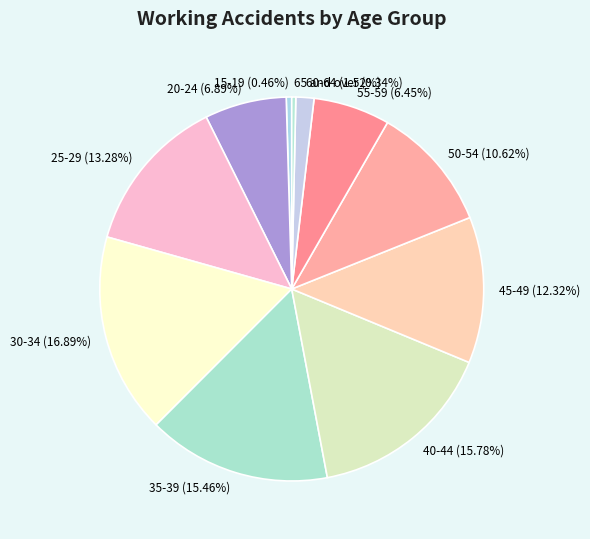

Which has a higher value, 25-29 or 20-24?

25-29